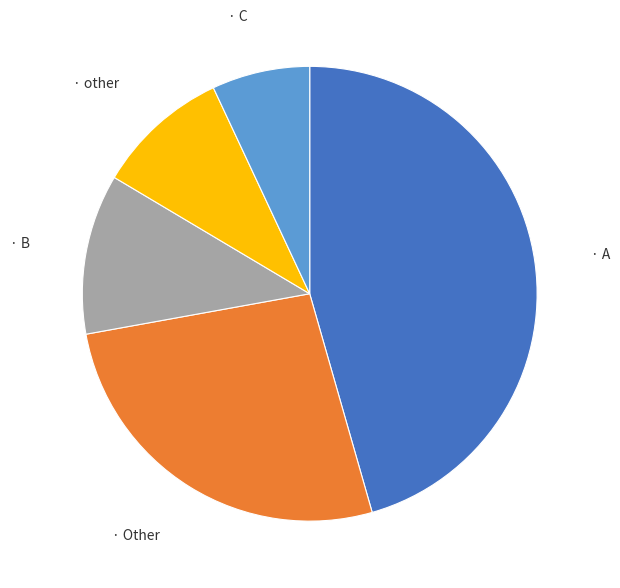

How many segments does this pie chart have?

5